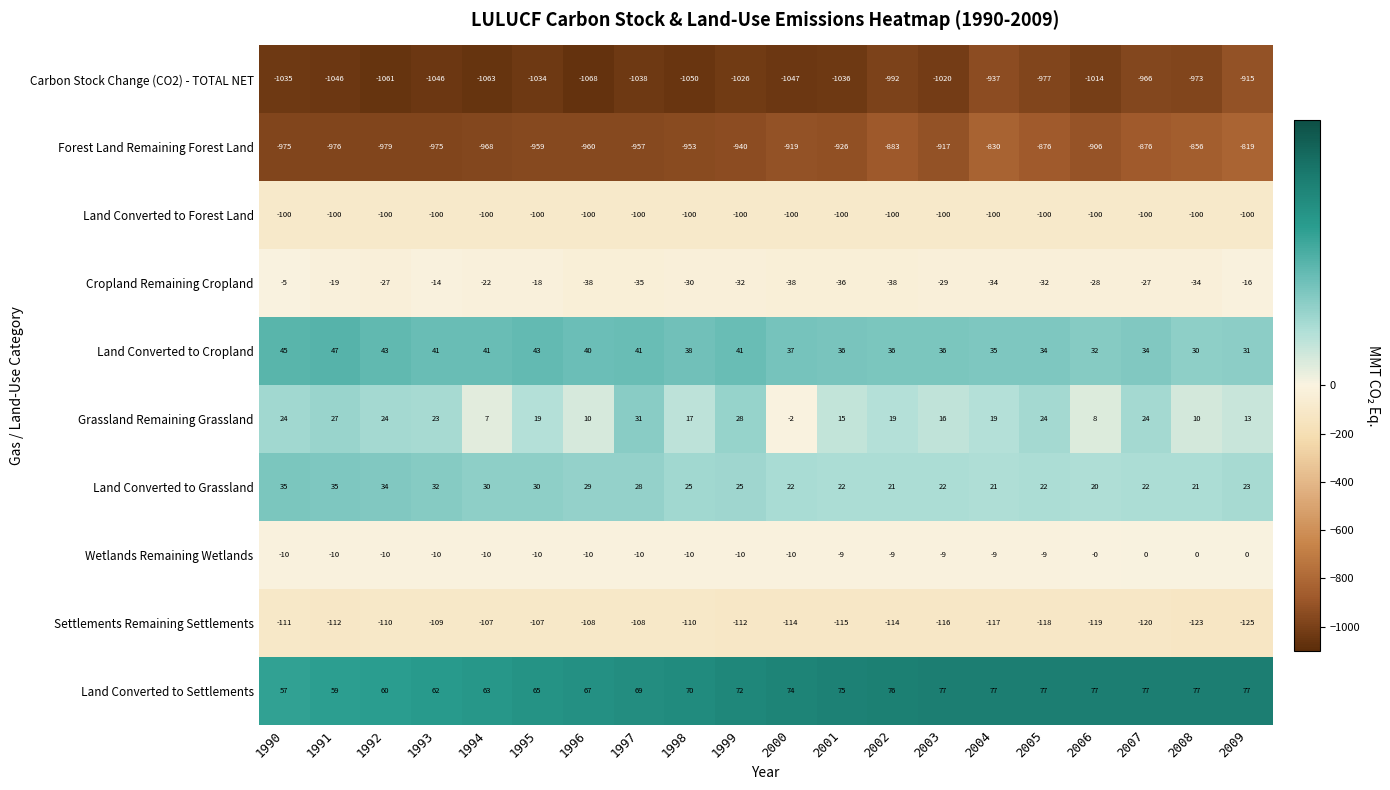

The value of Forest Land Remaining Forest Land at 1991 is -647. True or false?

False